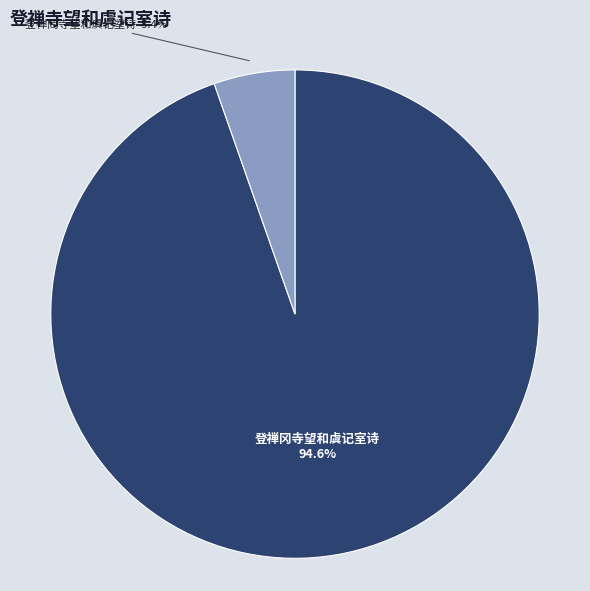

Is it true that 登禅冈寺望和虞记室诗 is 95% of the pie?

True